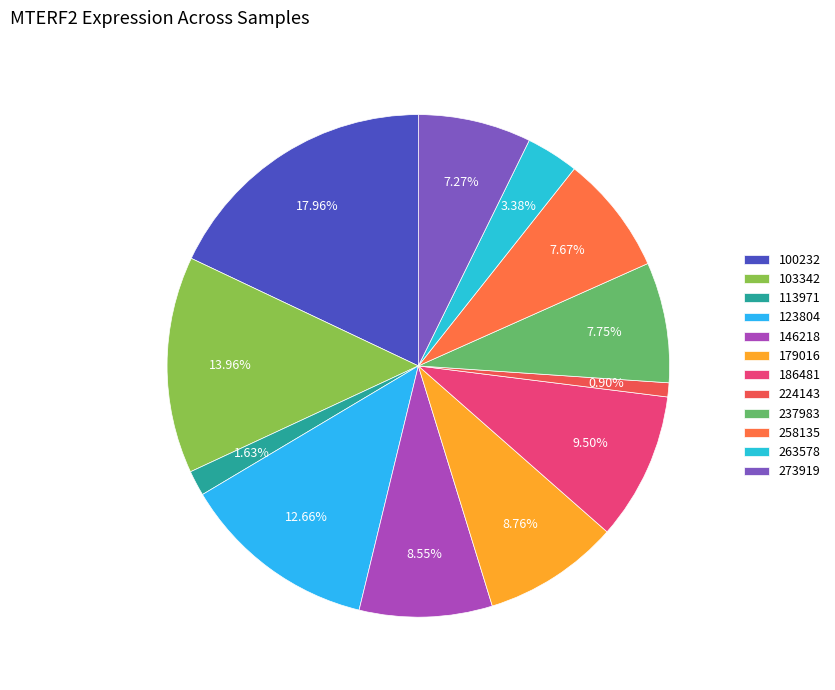

To the nearest percent, what portion does 263578 represent?

3%